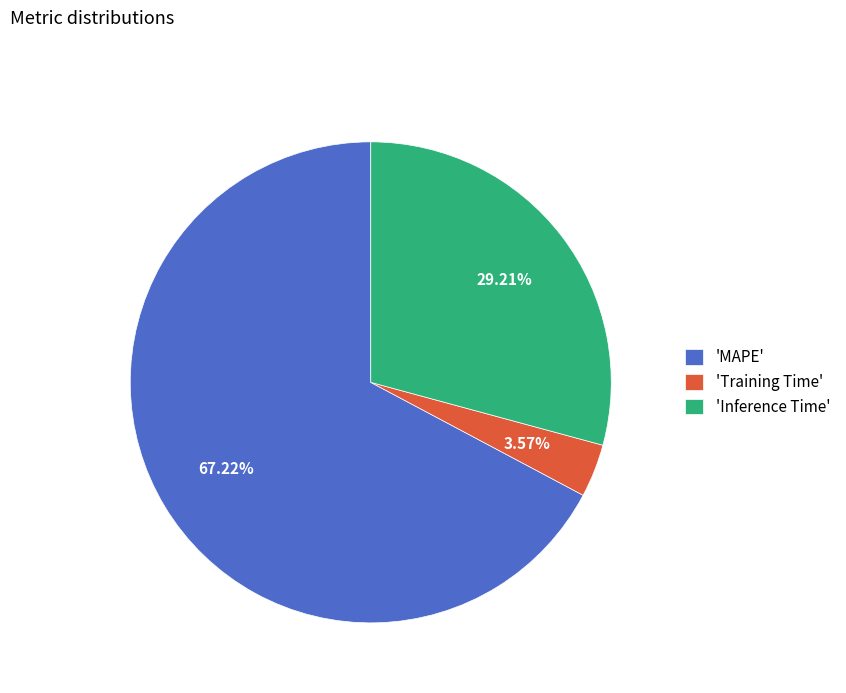

Which has a higher value, 'Inference Time' or 'Training Time'?

'Inference Time'